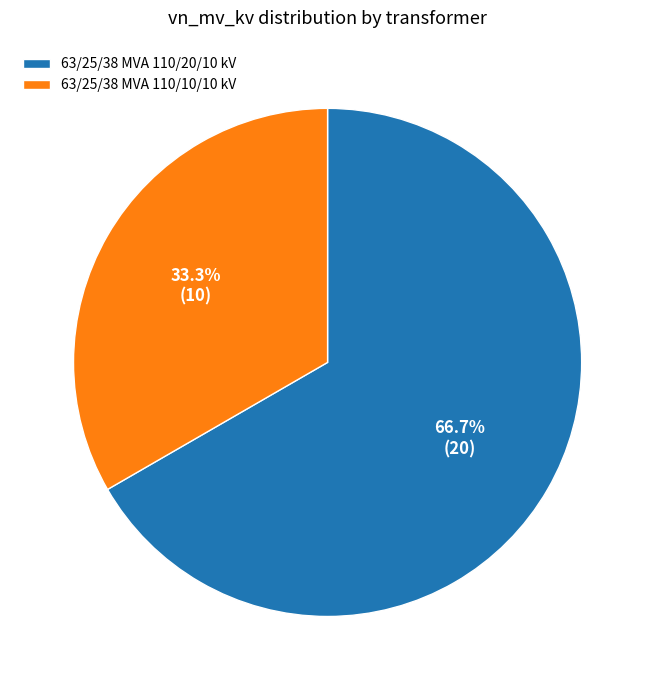

True or false: 63/25/38 MVA 110/20/10 kV accounts for 67% of the total.

True